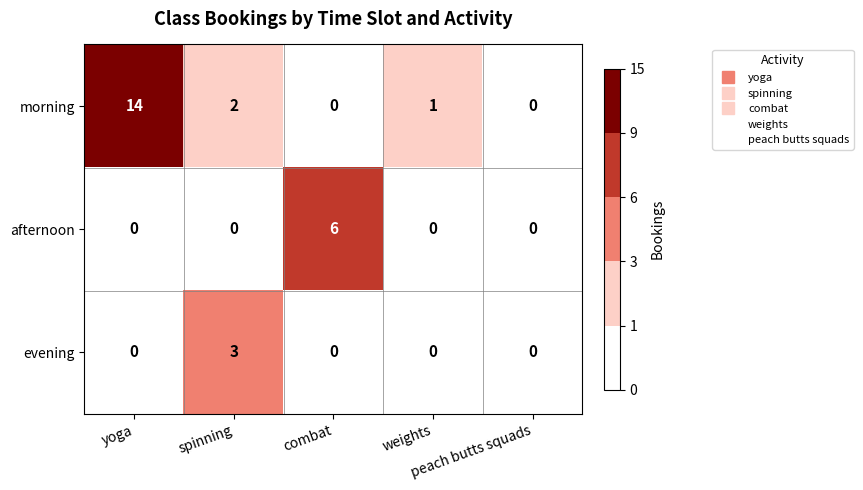

How many distinct data groups are displayed?

3